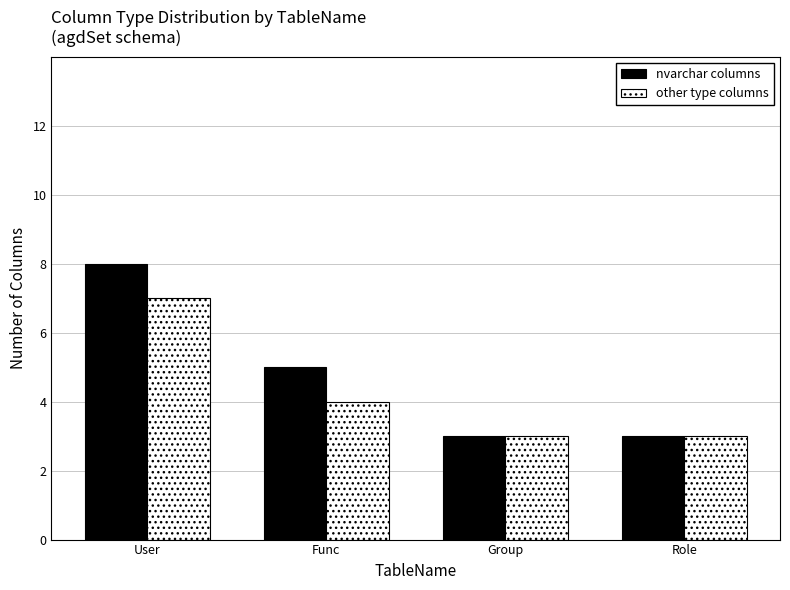

Reading right to left, list all the values displayed in this chart.

nvarchar columns: 3	3	5	8
other type columns: 3	3	4	7